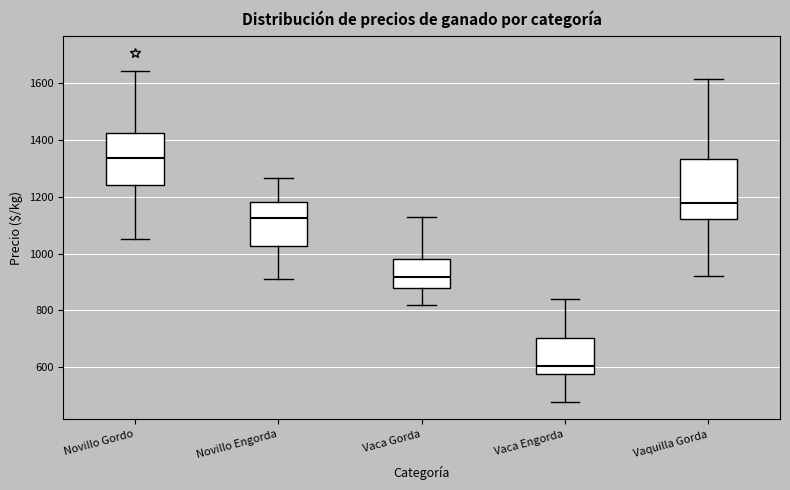

Where is the upper edge of the box for Novillo Engorda on the y-axis? The values are not printed on the chart, so give them approximately, as read against the axis.

1180